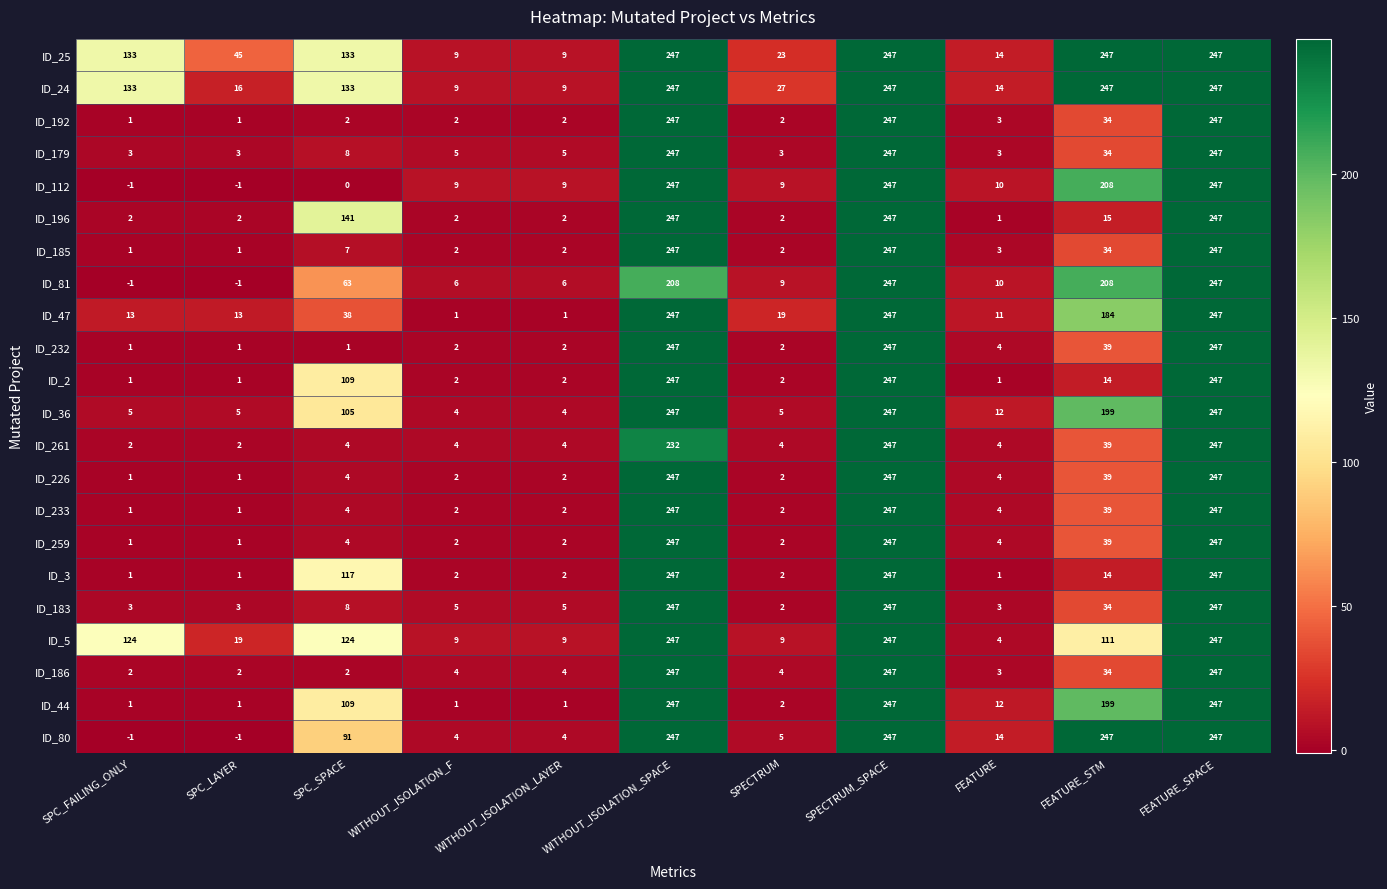

What is the greatest value displayed?

247